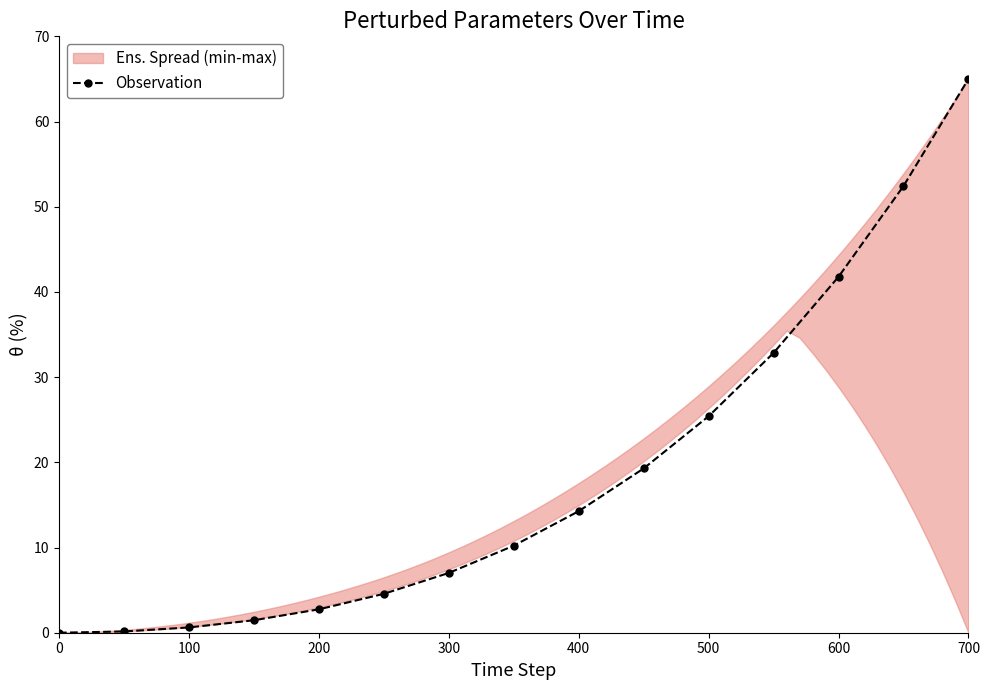

Is it true that Observation equals 110.6 at 700?

False